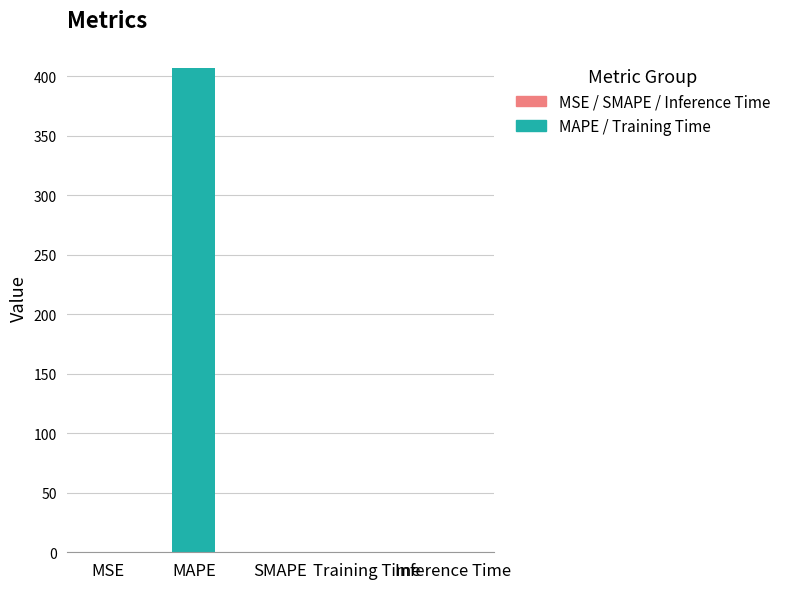

What is the average value?

81.5